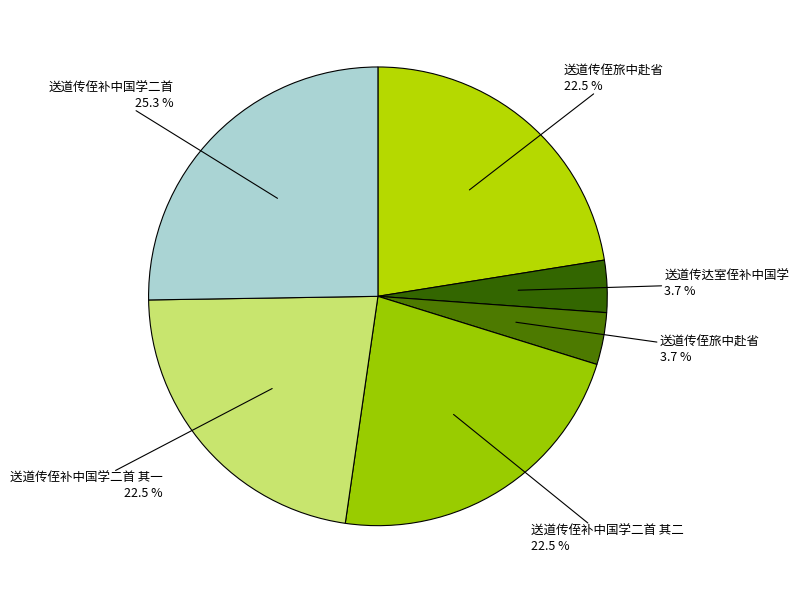

Count the number of slices in the pie.

6